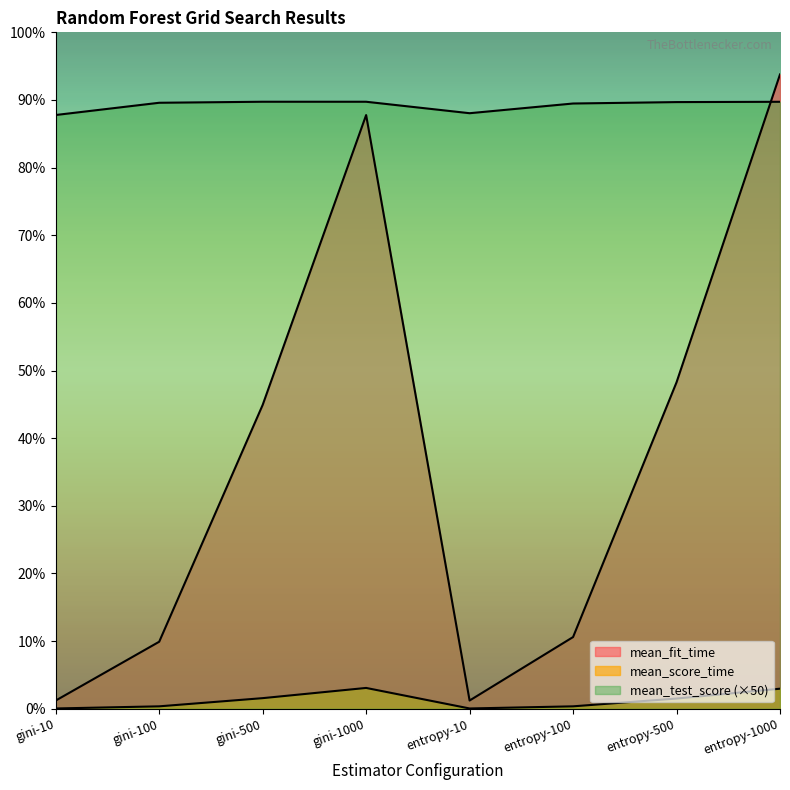

The value of mean_score_time at gini-10 is 0.0. True or false?

False